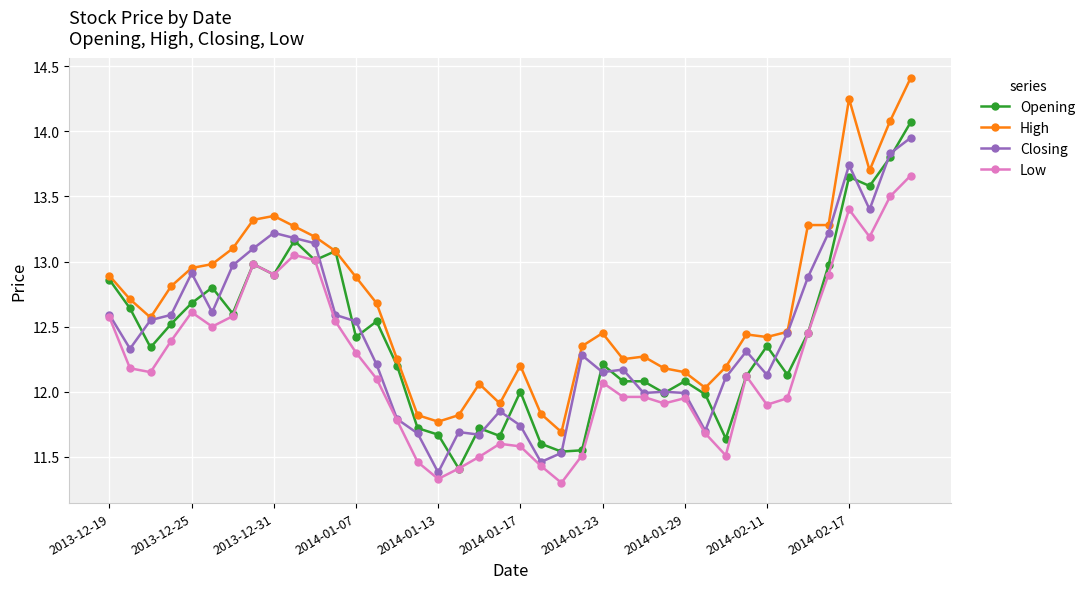

True or false: Closing has more than 2 interior local peaks.

True